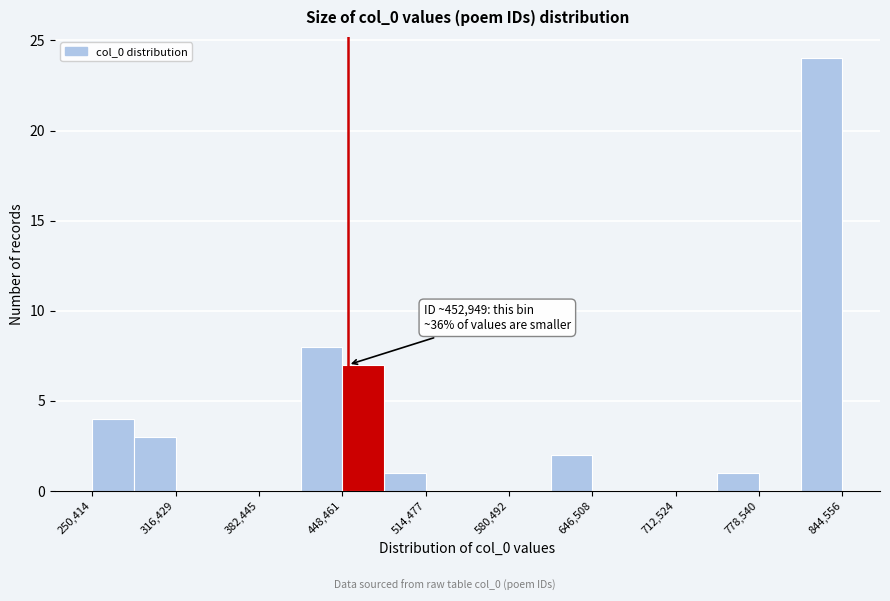

Read against the x-axis, roughly where is the centre of the tallest bar?

830000